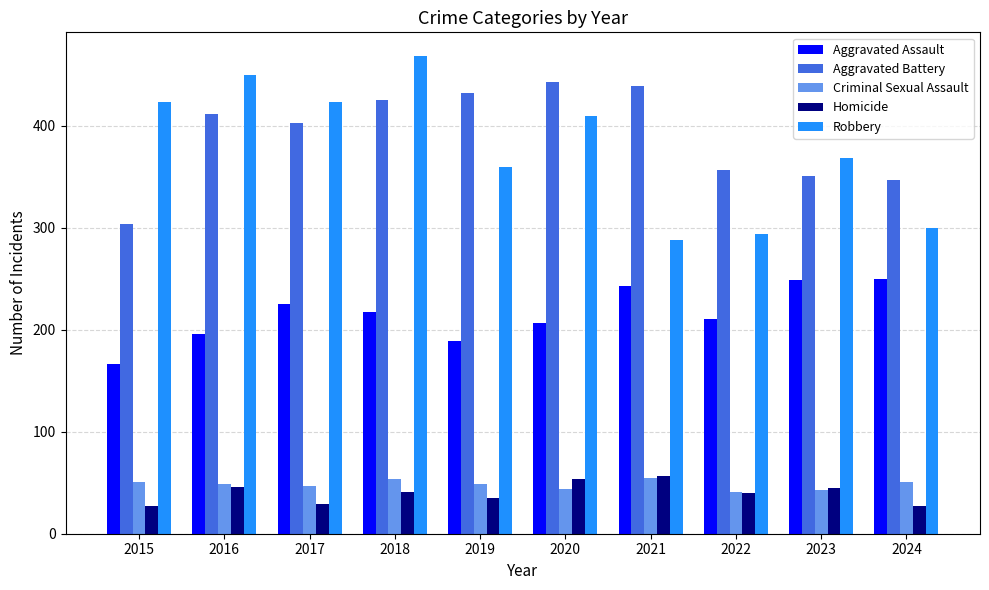

What is the smallest value displayed?

27